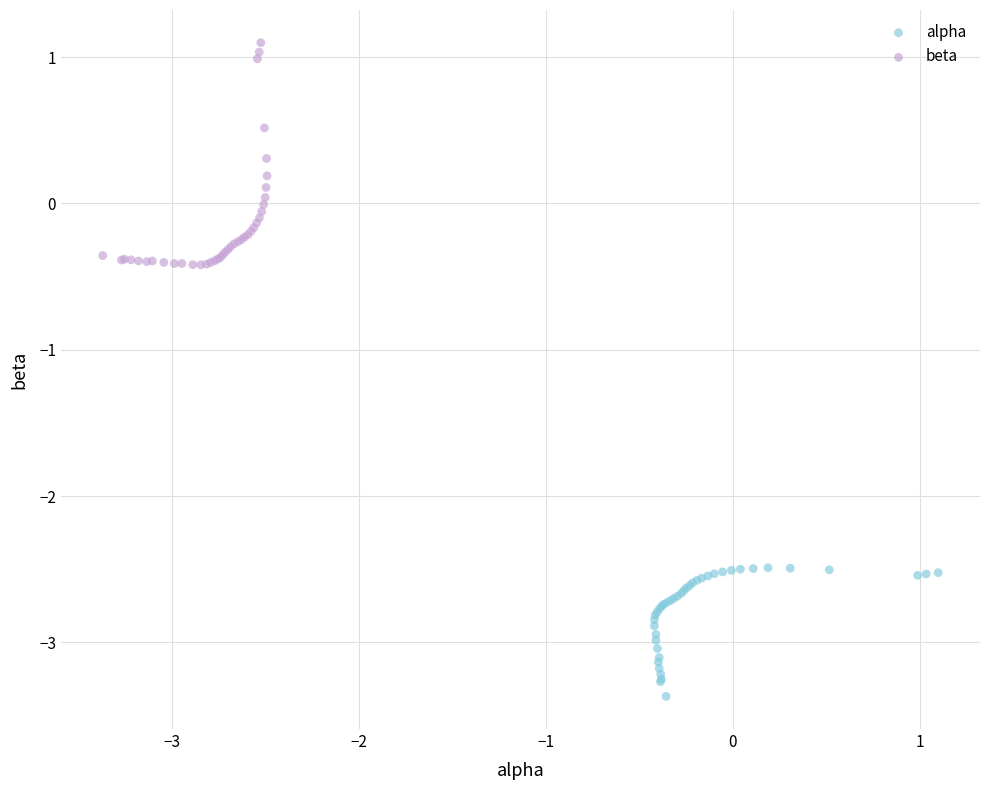

Which series has the widest spread of Y values?

beta